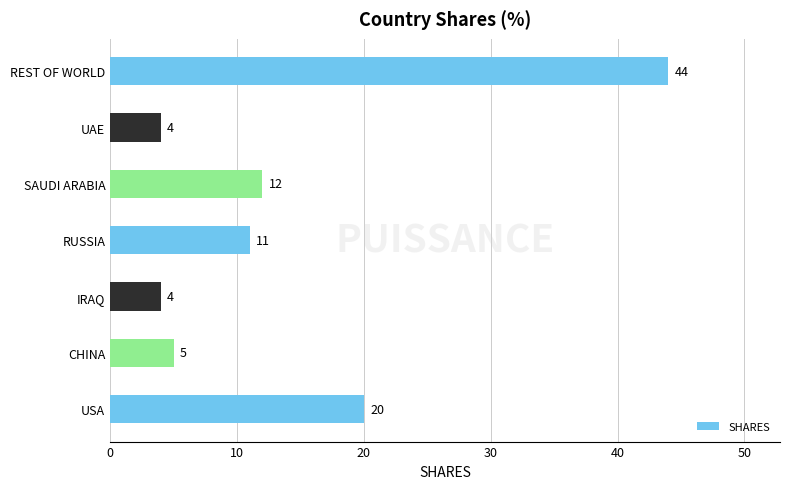

Reading bottom to top, what are all the values shown in this chart?

20	5	4	11	12	4	44